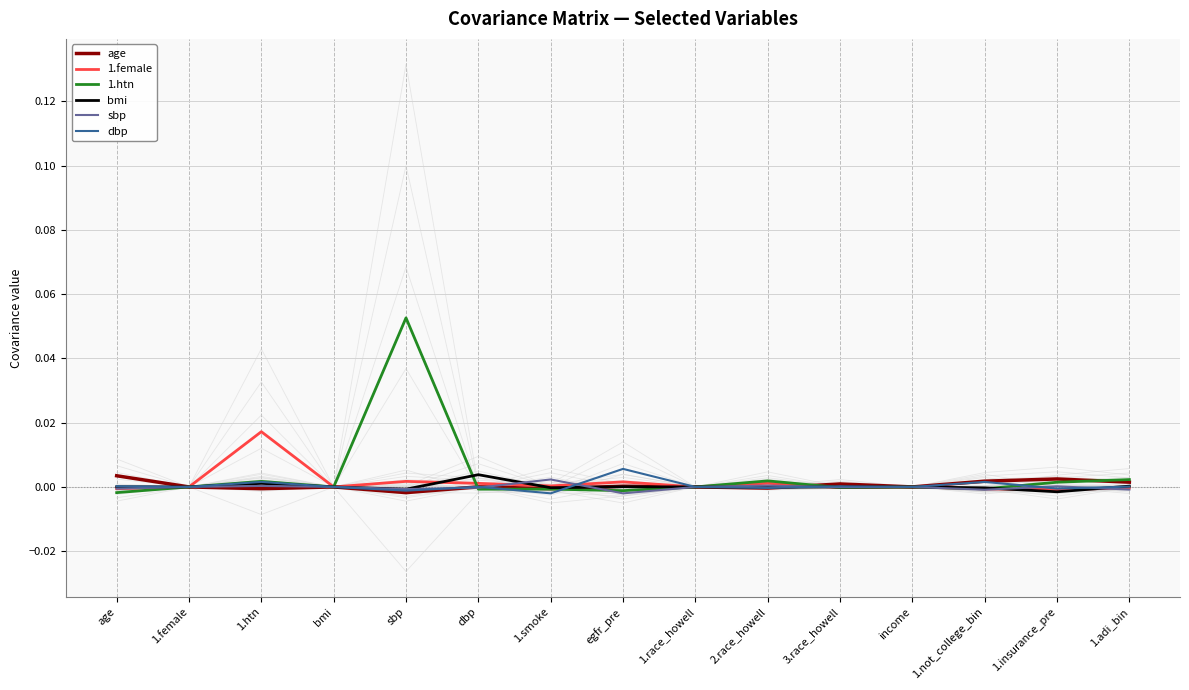

The sbp series shows -0.0 at bmi. True or false?

False